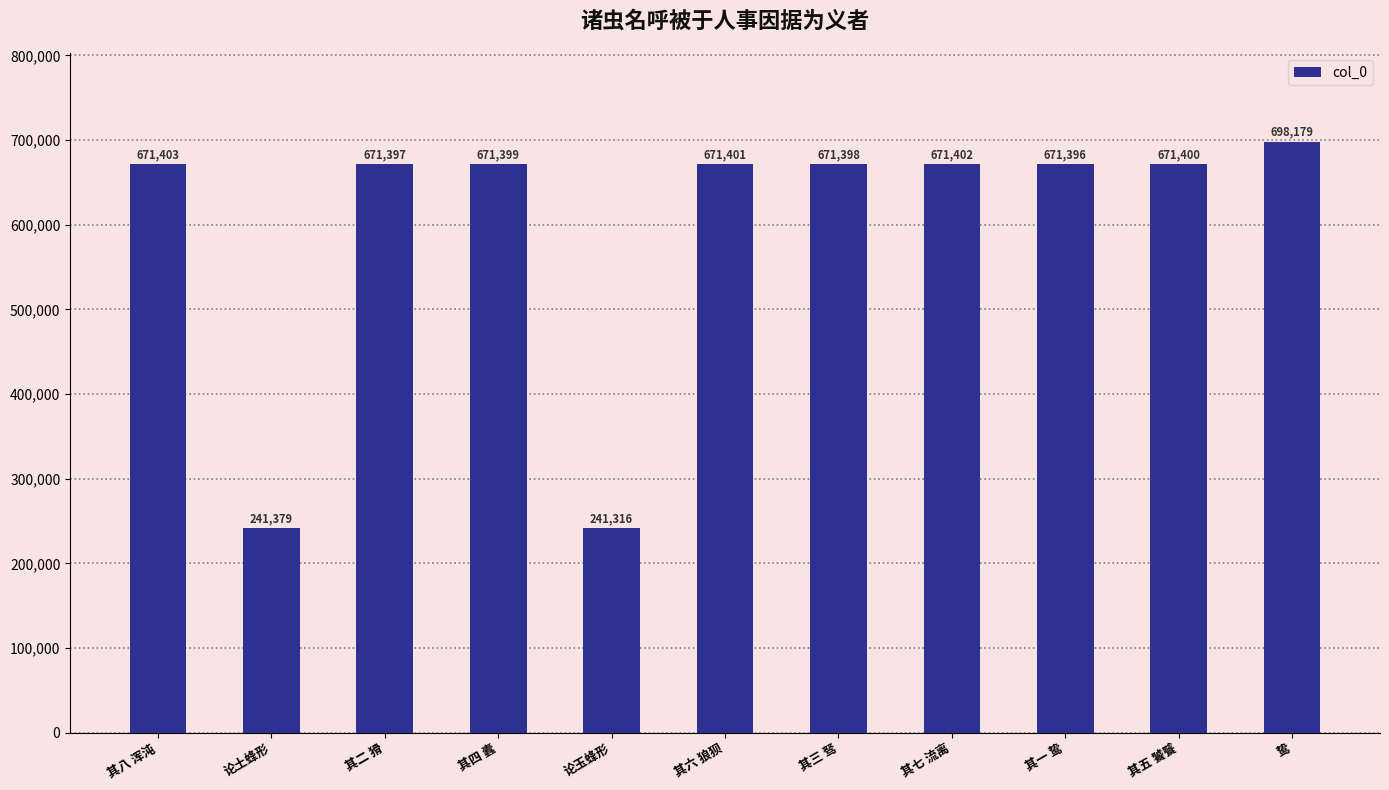

Approximately how many times larger is the value at 其二 猾 compared to 其一 鸷?

1.0